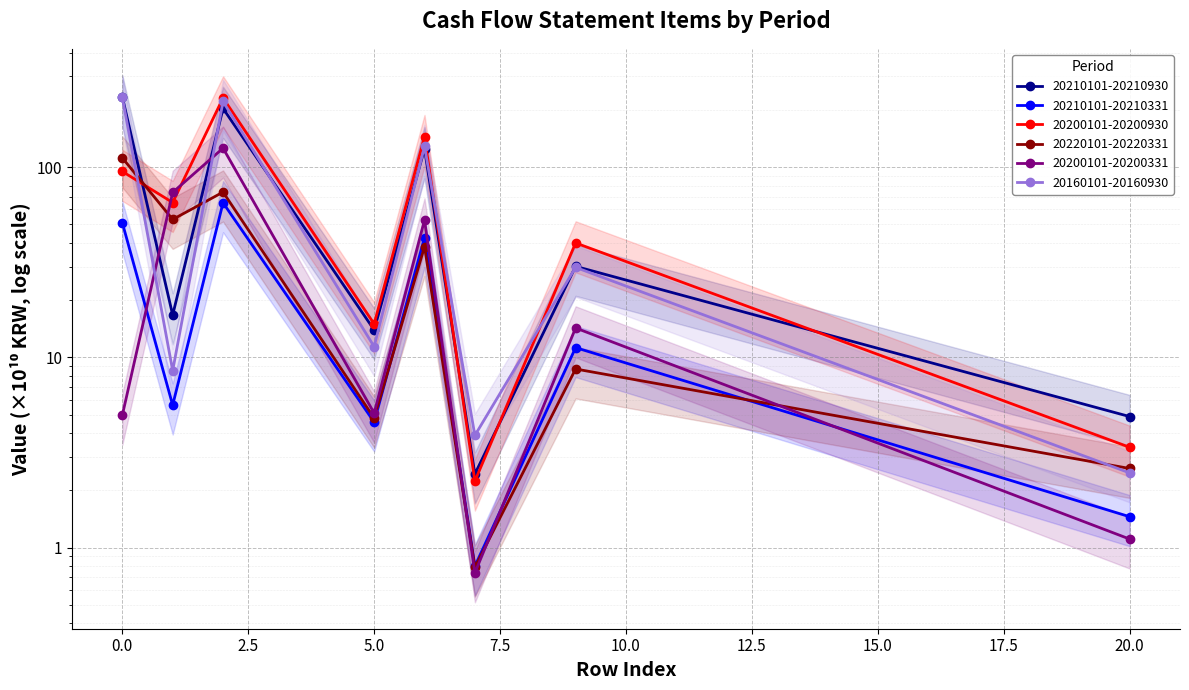

Which category has the lowest value across all series?

7